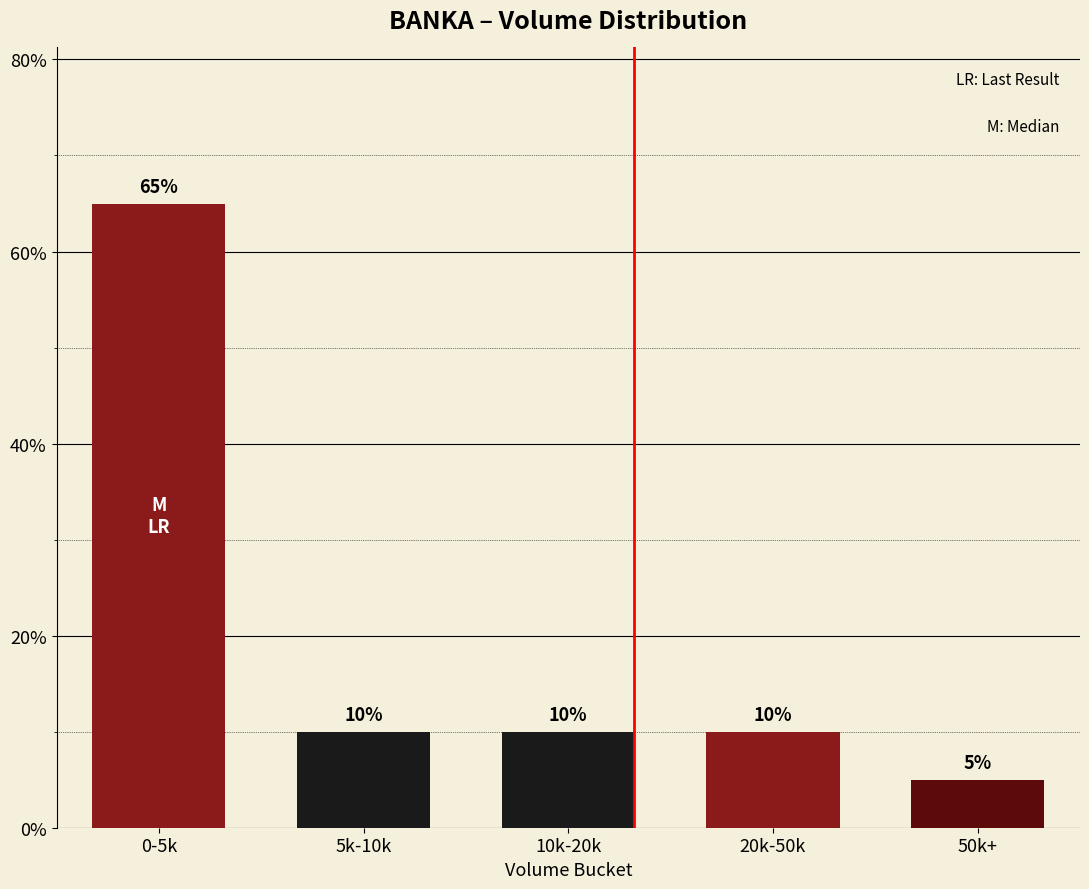

Between 0-5k and 20k-50k, which is larger?

0-5k